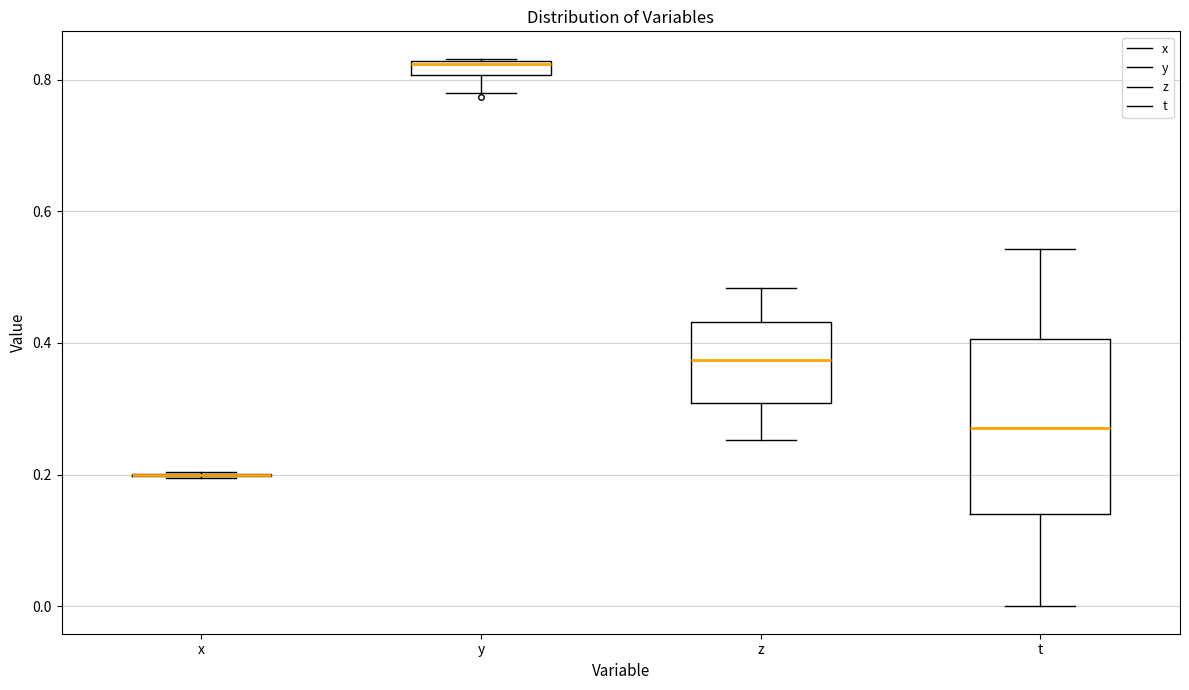

Where does the lower whisker of the box for t end on the y-axis? The values are not printed on the chart, so give them approximately, as read against the axis.

0.00